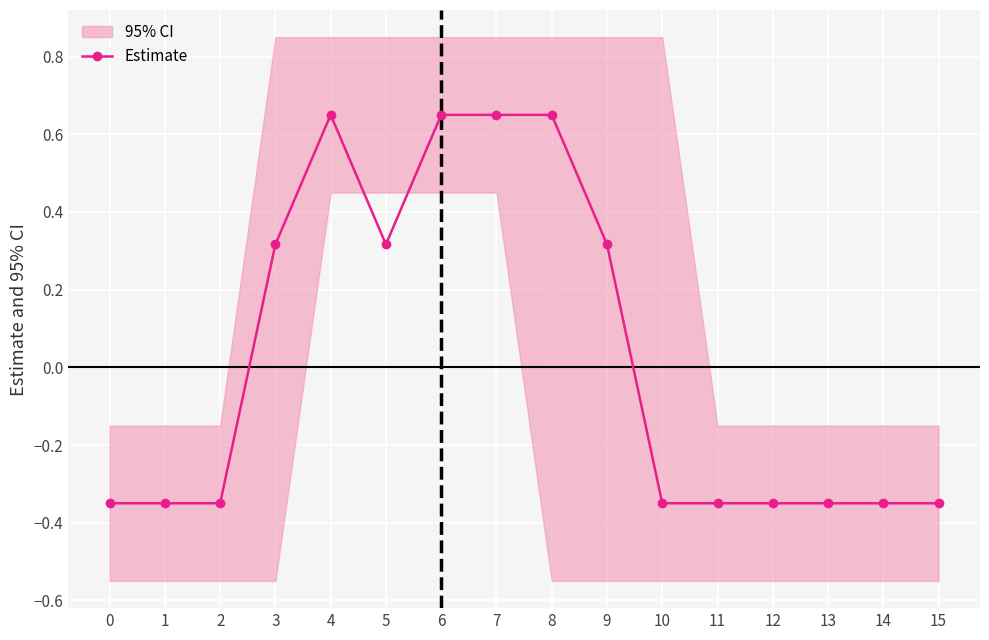

Does the chart display data point markers on the line(s)?

Yes